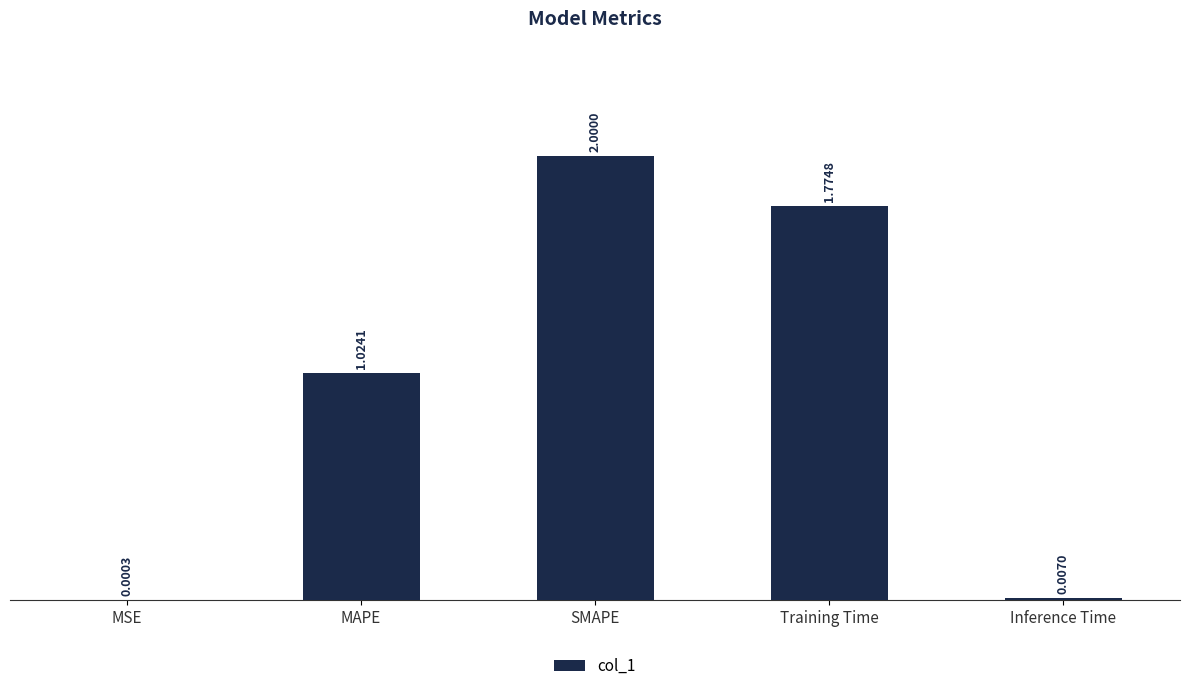

Between MAPE and Inference Time, which is larger?

MAPE